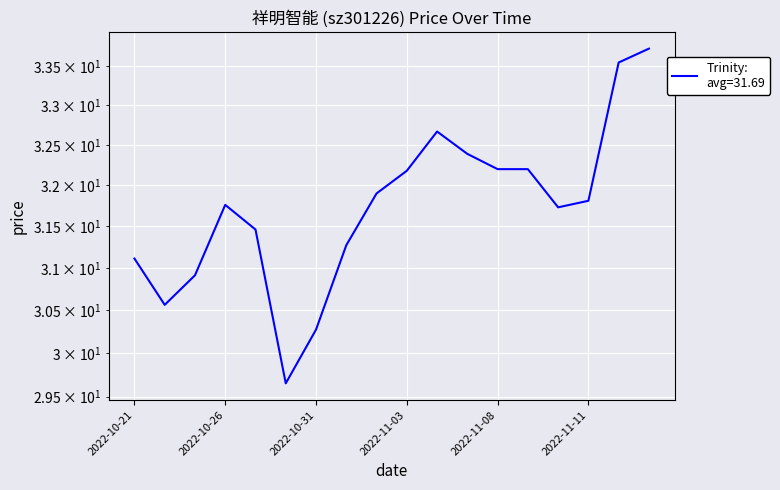

Is it true that the value at 2022-10-25 is 30.9?

True